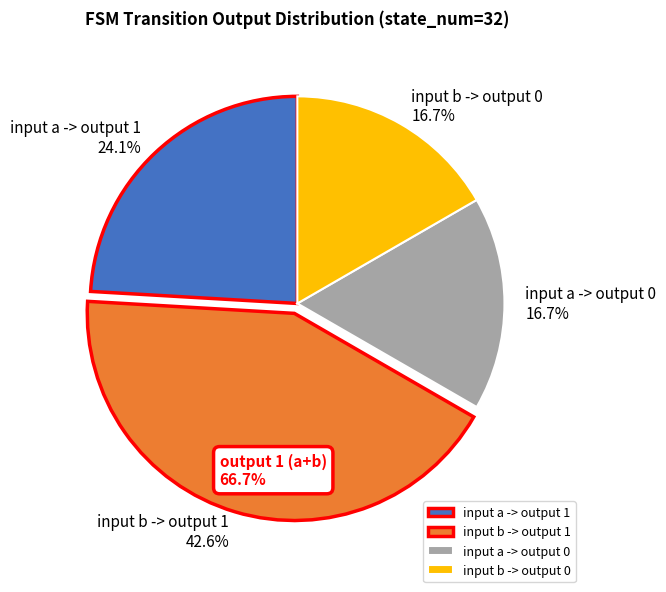

To the nearest percent, what is the average slice percentage?

25%